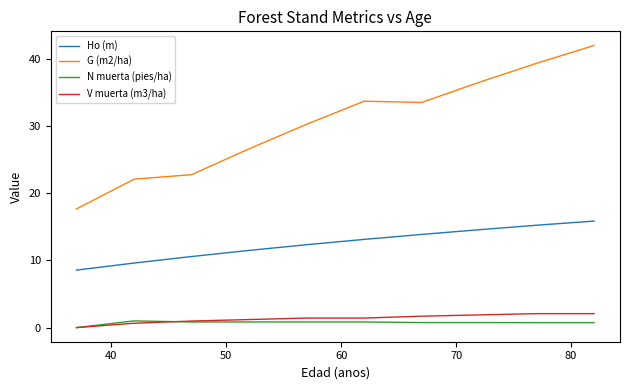

What is the maximum value shown in the chart?

42.0